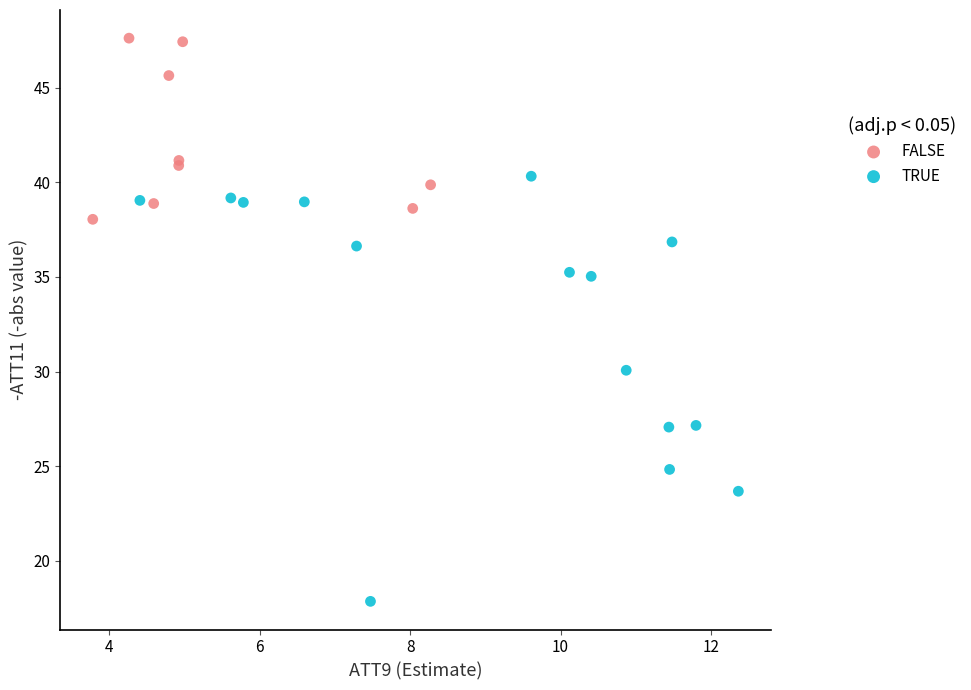

Which series reaches the maximum Y coordinate?

FALSE